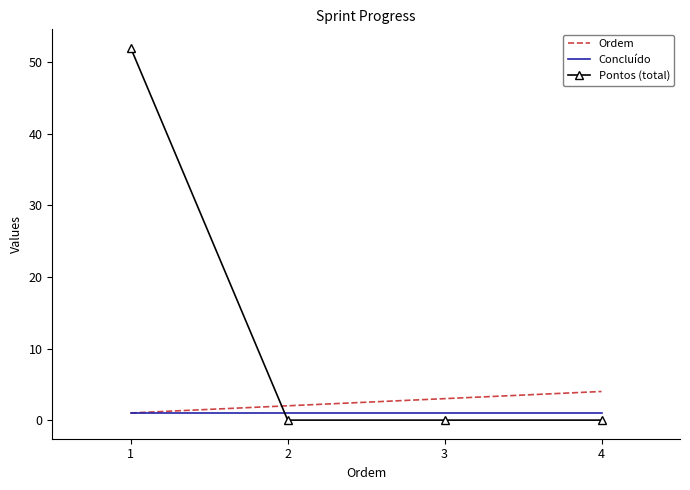

How many intersections are there between Pontos (total) and Concluído?

1